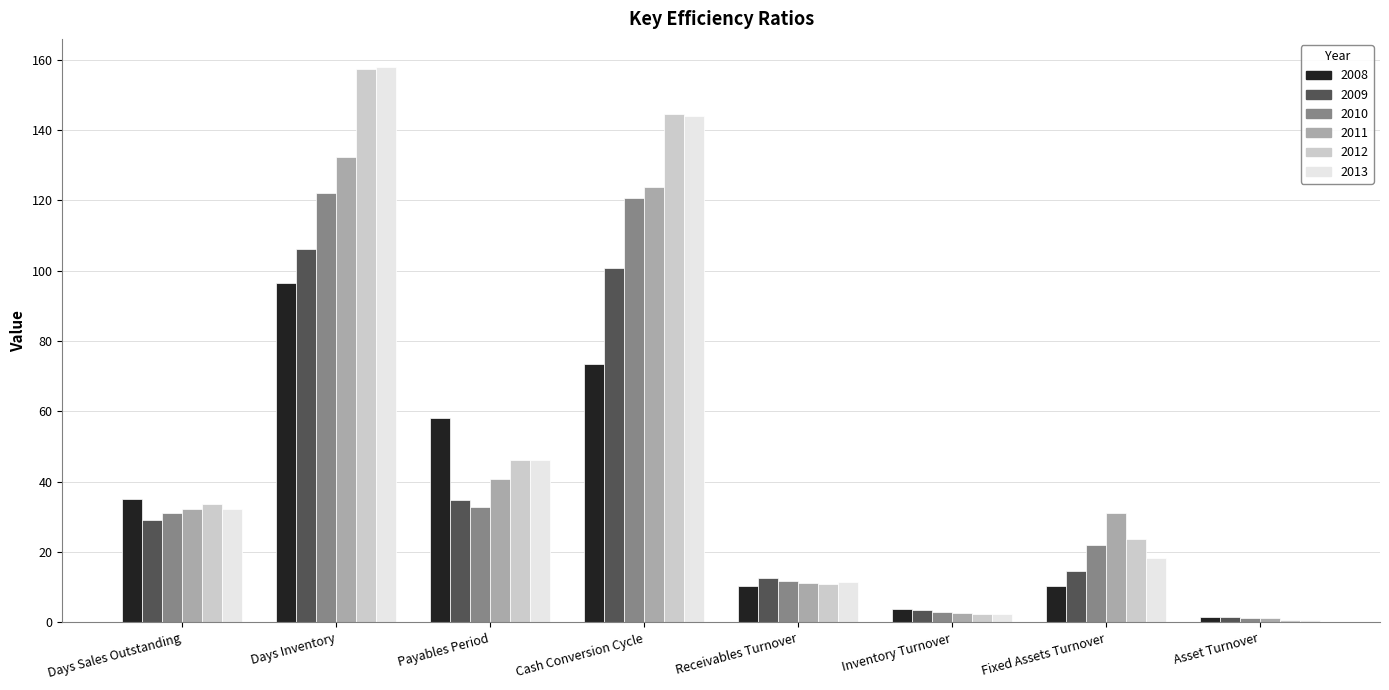

Which label corresponds to the smallest value in the chart?

Asset Turnover